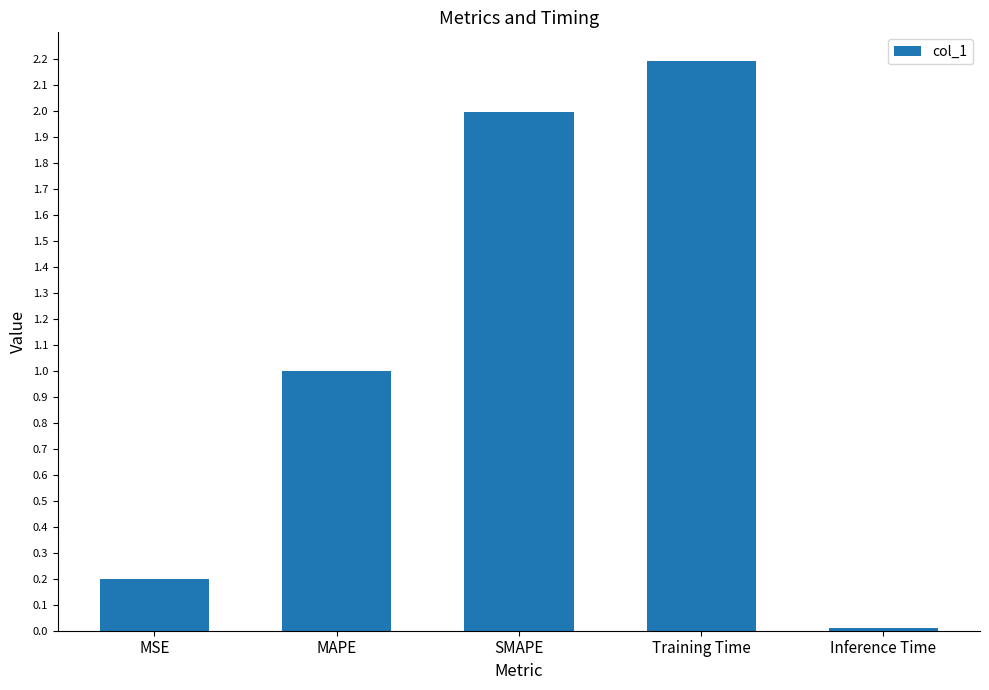

Is it true that the value at Training Time is 2.2?

True